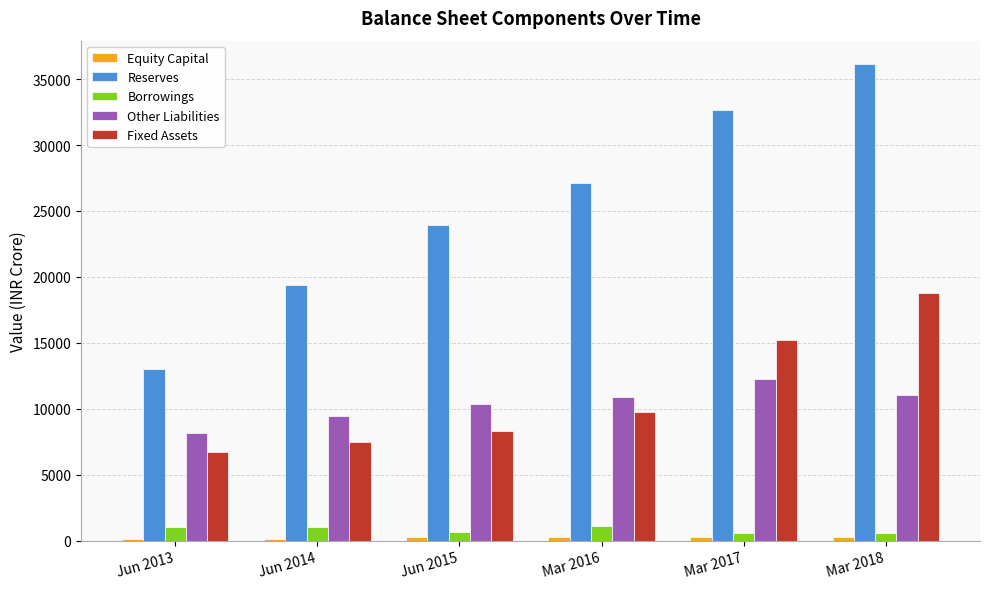

Where is Borrowings nearest to the value 823?

Jun 2015